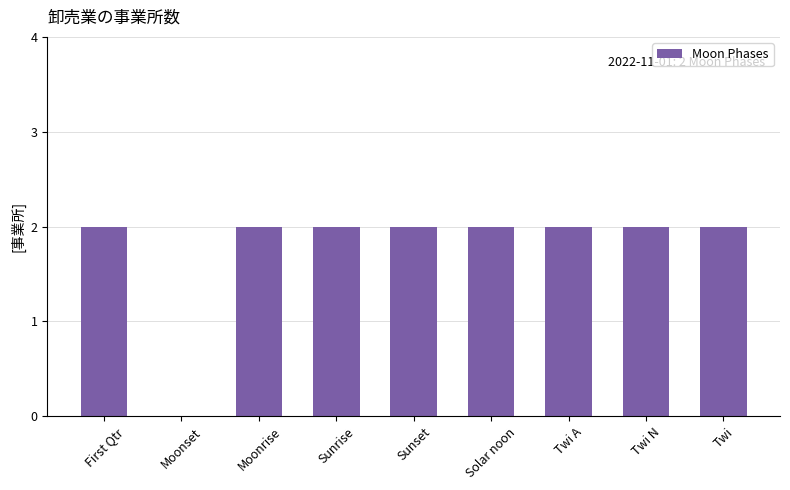

What is the ratio of the value at Solar noon to the value at Twi N?

1.0